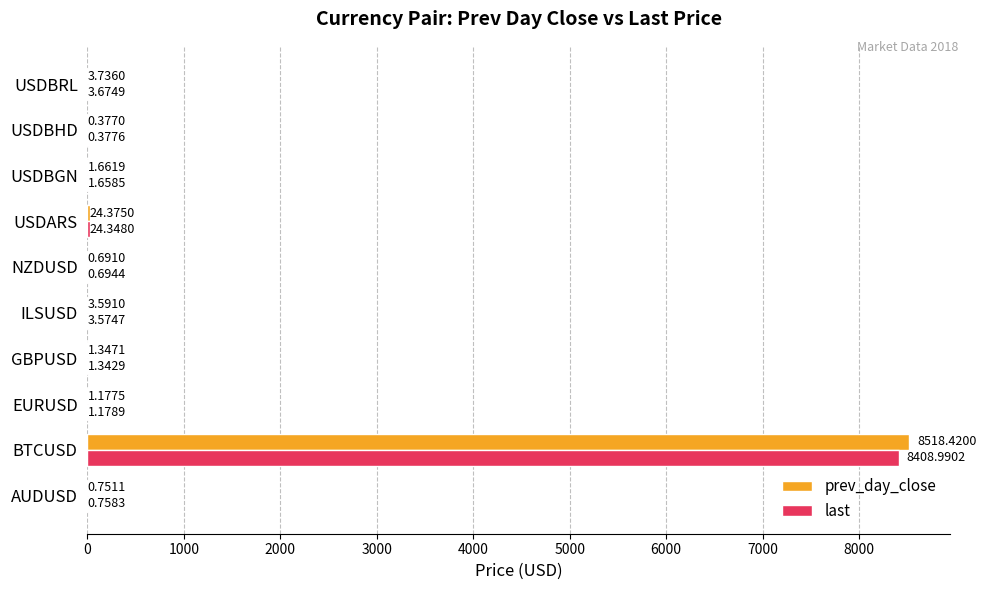

At which label does prev_day_close reach its peak?

BTCUSD